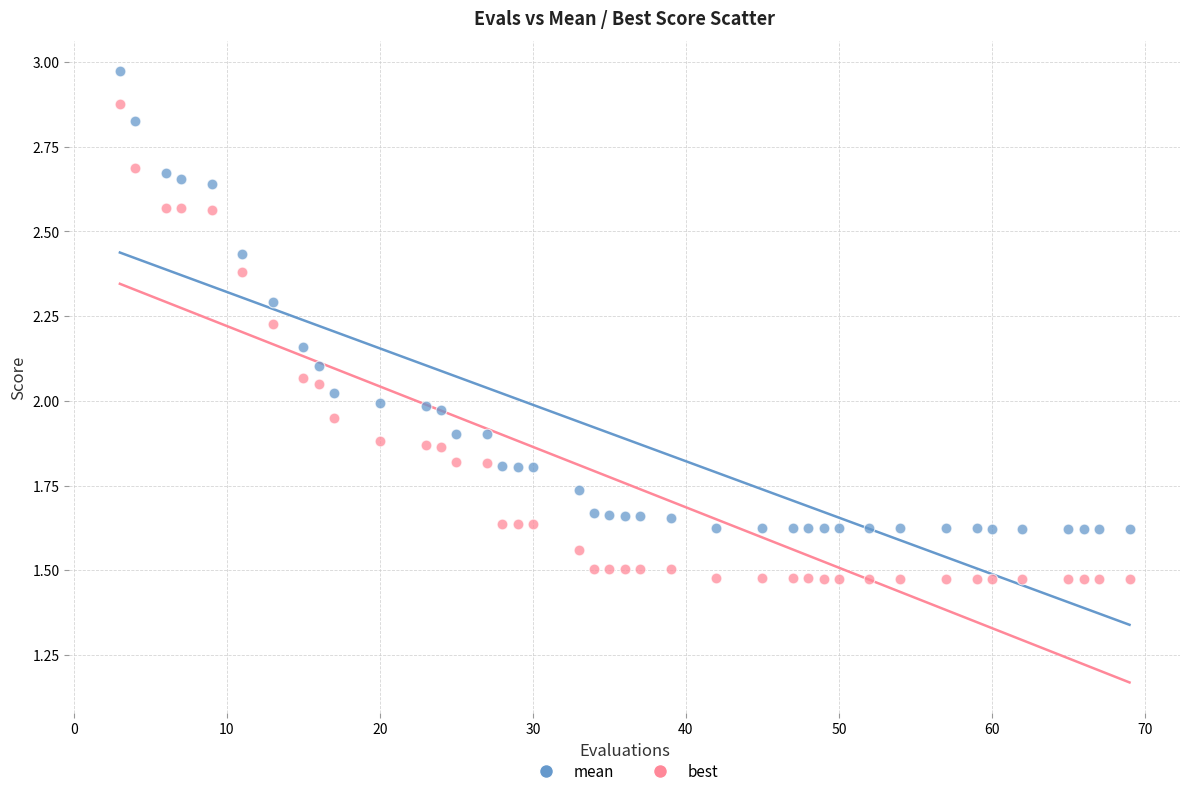

Across all data points, what is the range of X values (max minus min)?

66.0